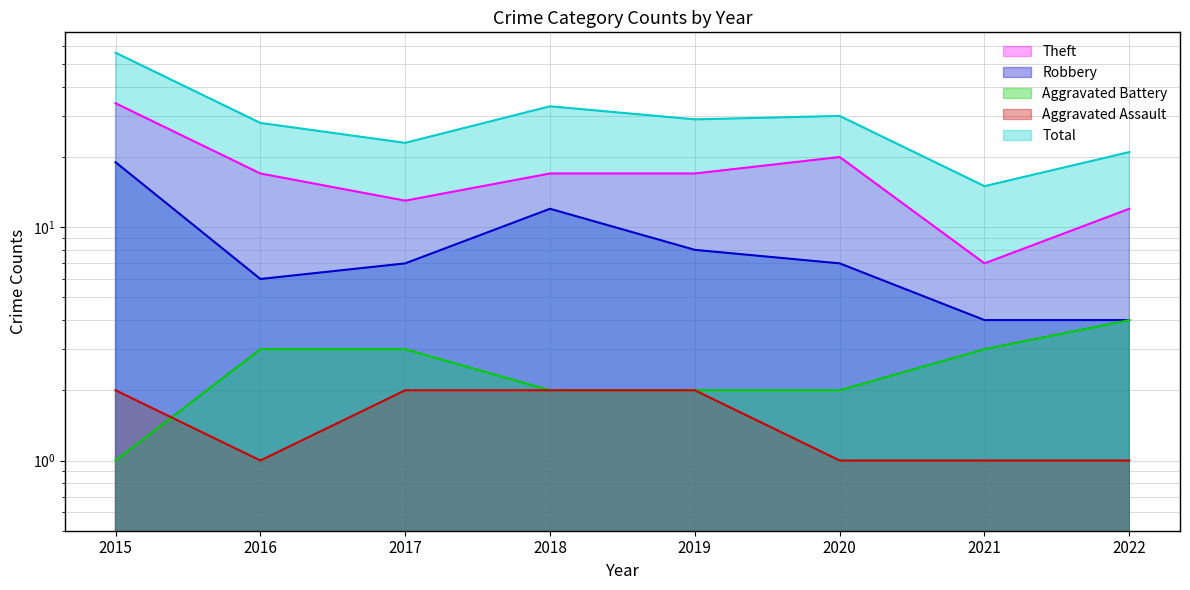

What is the value of the Total point at the 7th from the left?

15